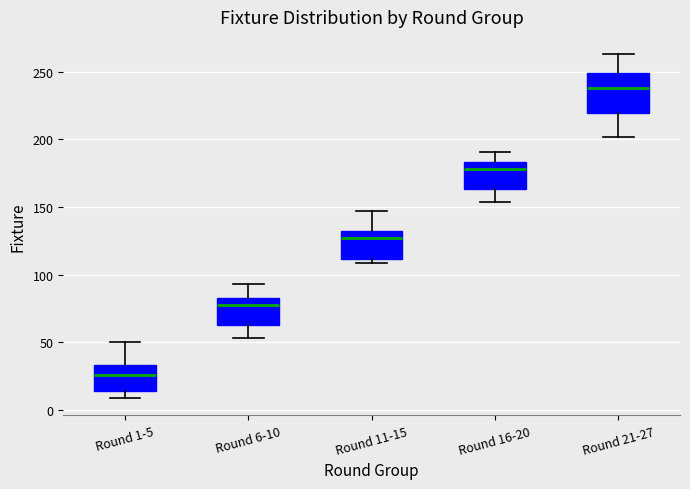

Reading left to right, read every box against the y-axis: the position of its median line, the range the box covers, and the ends of its whiskers. The values are not printed on the chart, so give them approximately, as read against the axis.

Round 1-5: median 25, box 15 to 35, whiskers 10 to 50
Round 6-10: median 80, box 65 to 85, whiskers 55 to 95
Round 11-15: median 125, box 110 to 130, whiskers 110 (just below the box's lower edge) to 145
Round 16-20: median 180, box 165 to 185, whiskers 155 to 190
Round 21-27: median 240, box 220 to 250, whiskers 200 to 265